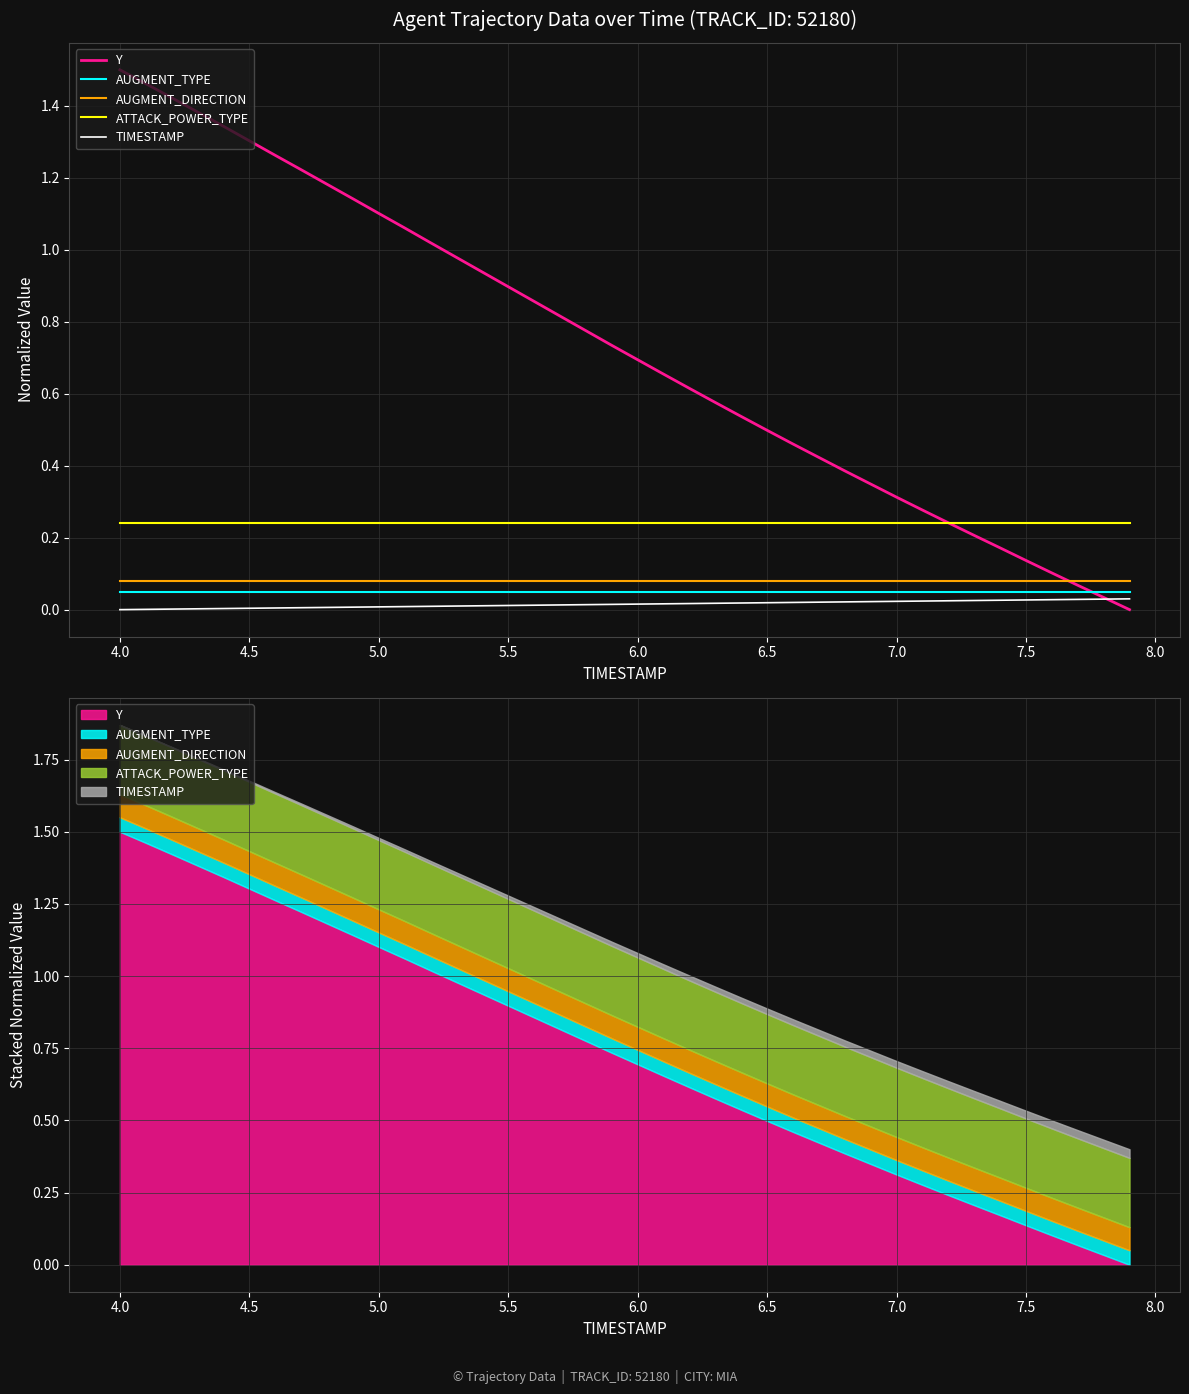

True or false: TIMESTAMP has a value of 0.0 at 22.

False